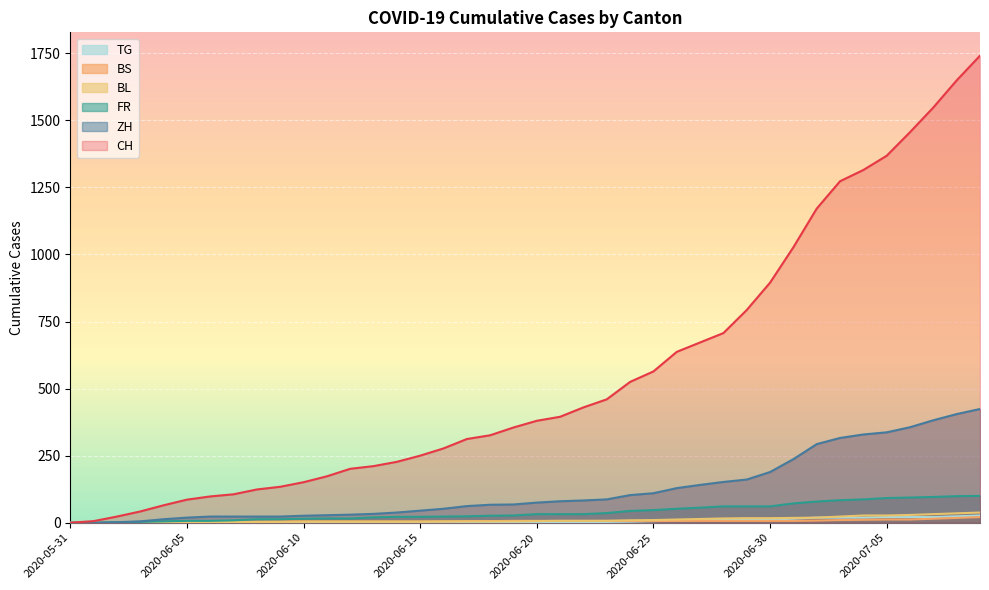

Rank the series by their maximum value, from highest to lowest.

CH, ZH, FR, BL, TG, BS